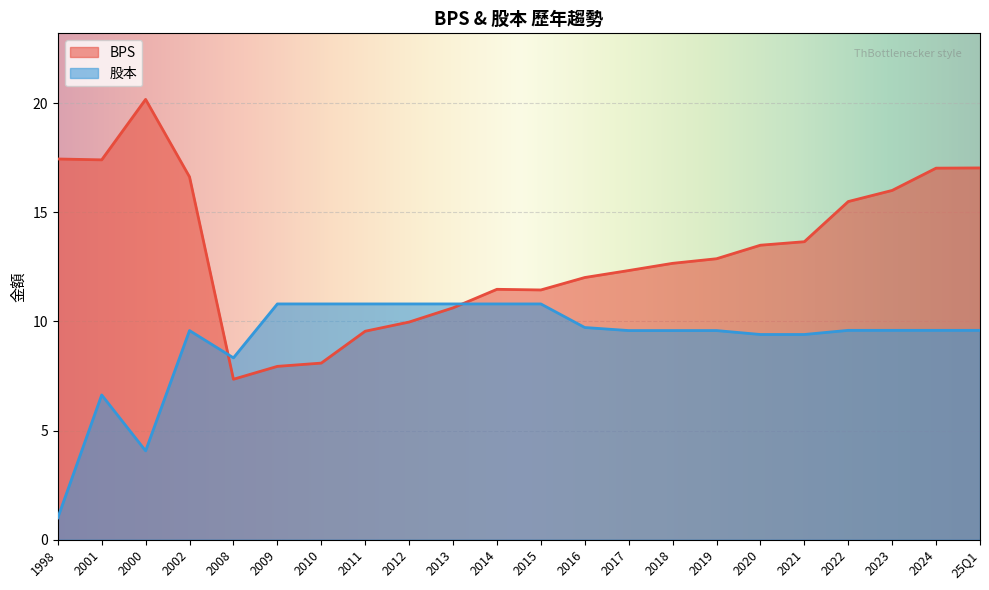

What is the total value across all series at 2024?

26.6